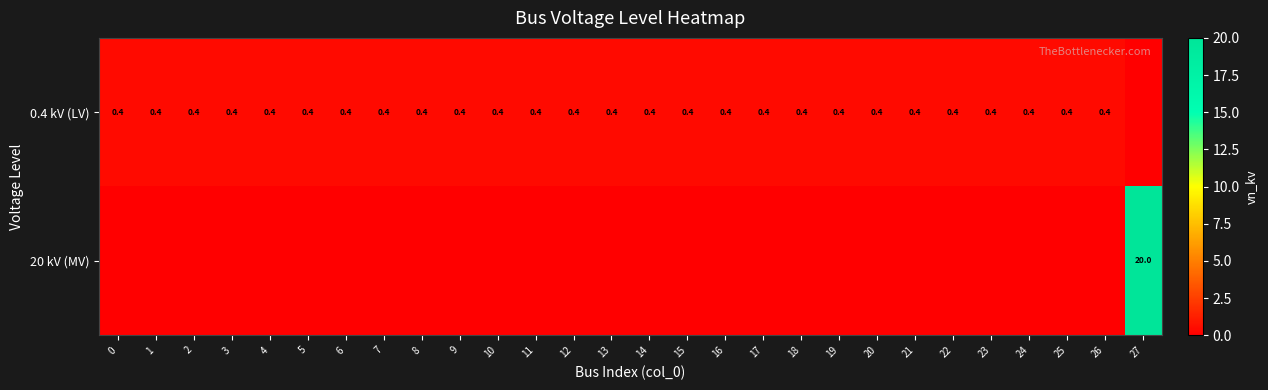

The value of 0.4 kV (LV) at 12 is 0.6. True or false?

False